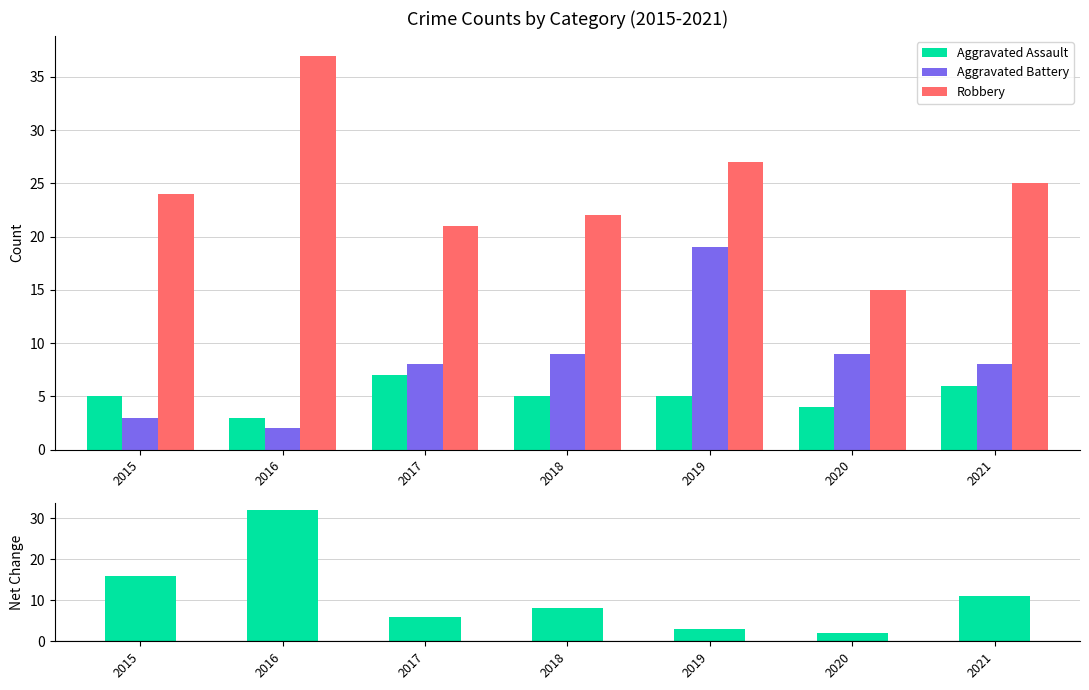

Which label corresponds to the largest value in the chart?

2016